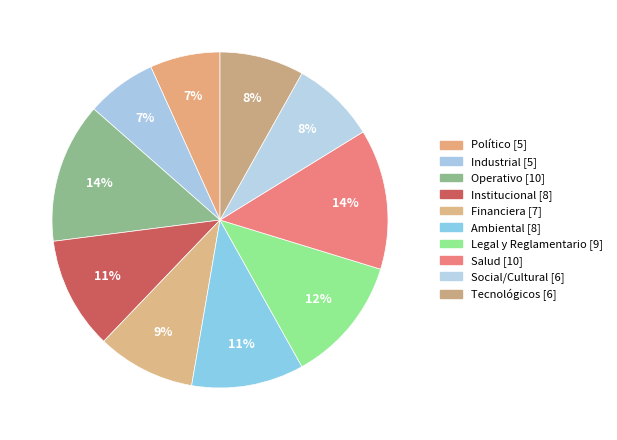

Is there a majority slice in this chart?

No